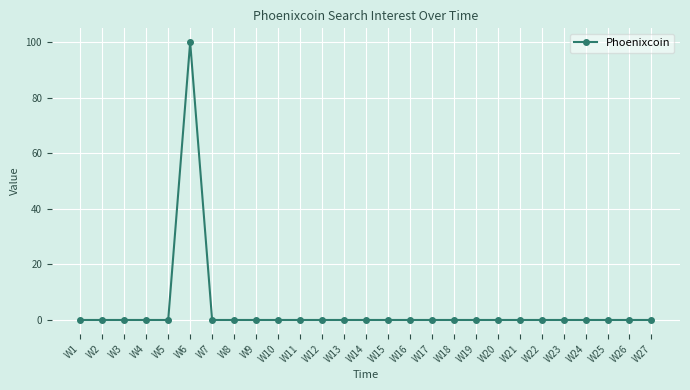

What is the maximum value shown in the chart?

100